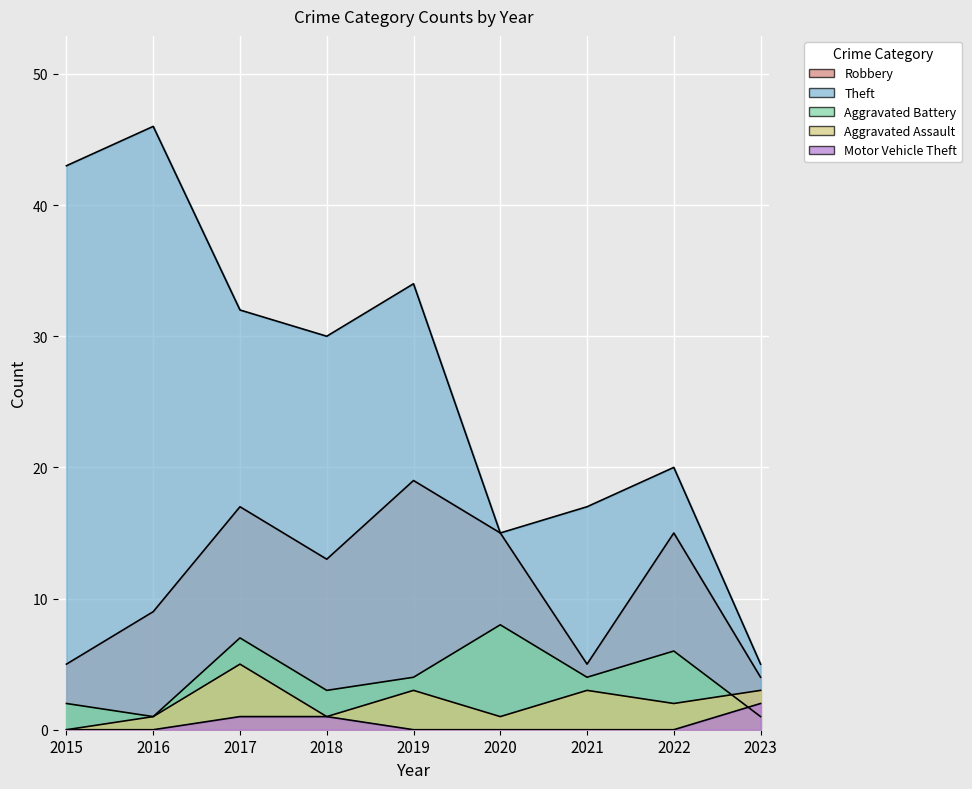

Is the value of Theft at 2017 greater than the value of Aggravated Assault at 2022?

Yes